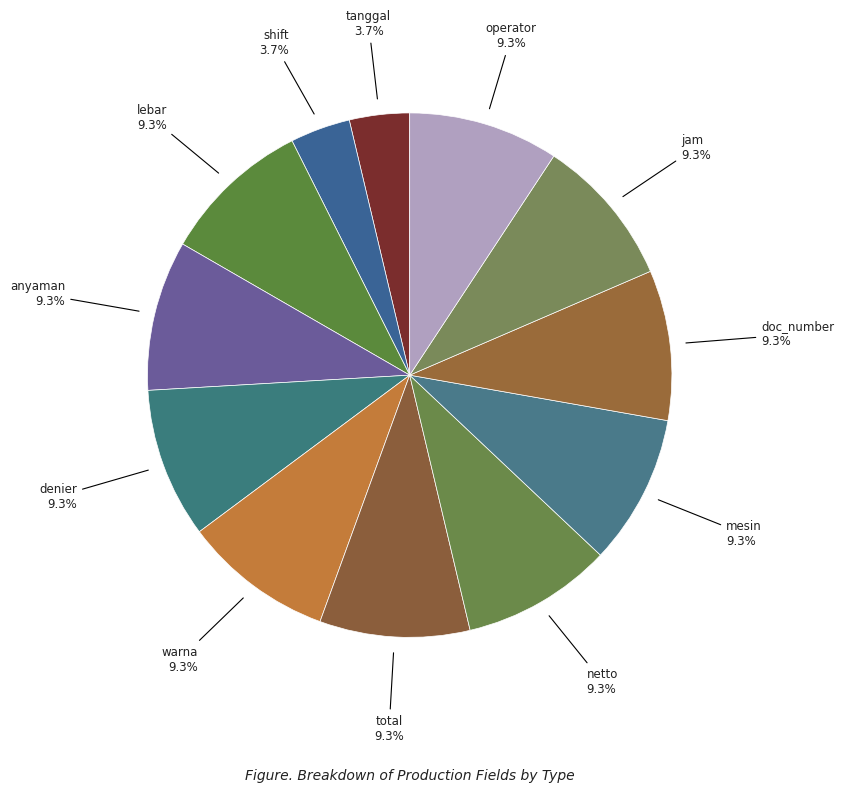

Is the sum of denier and doc_number greater than half?

No